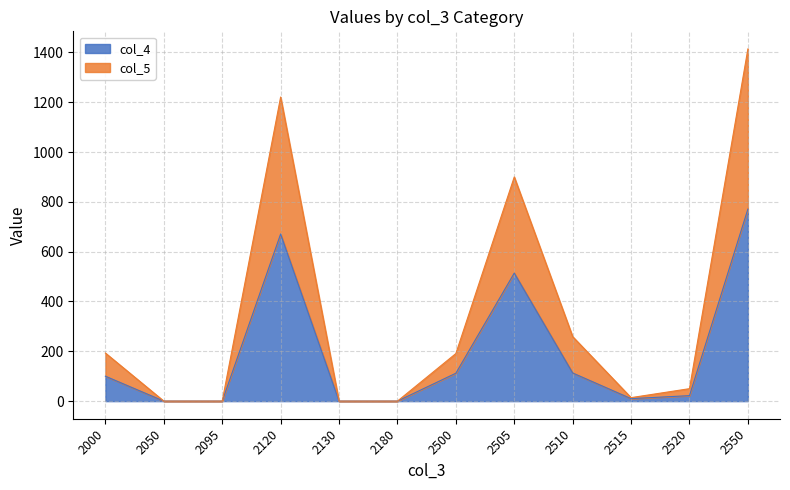

What is the total value across all series at 2505?

900